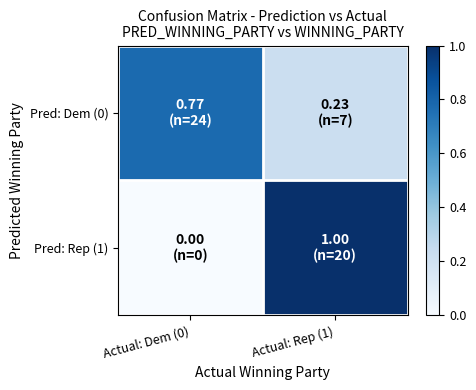

Reading left to right, transcribe all the data shown in this chart.

Pred: Dem (0): Actual: Dem (0)=0.8	Actual: Rep (1)=0.2
Pred: Rep (1): Actual: Dem (0)=0.0	Actual: Rep (1)=1.0